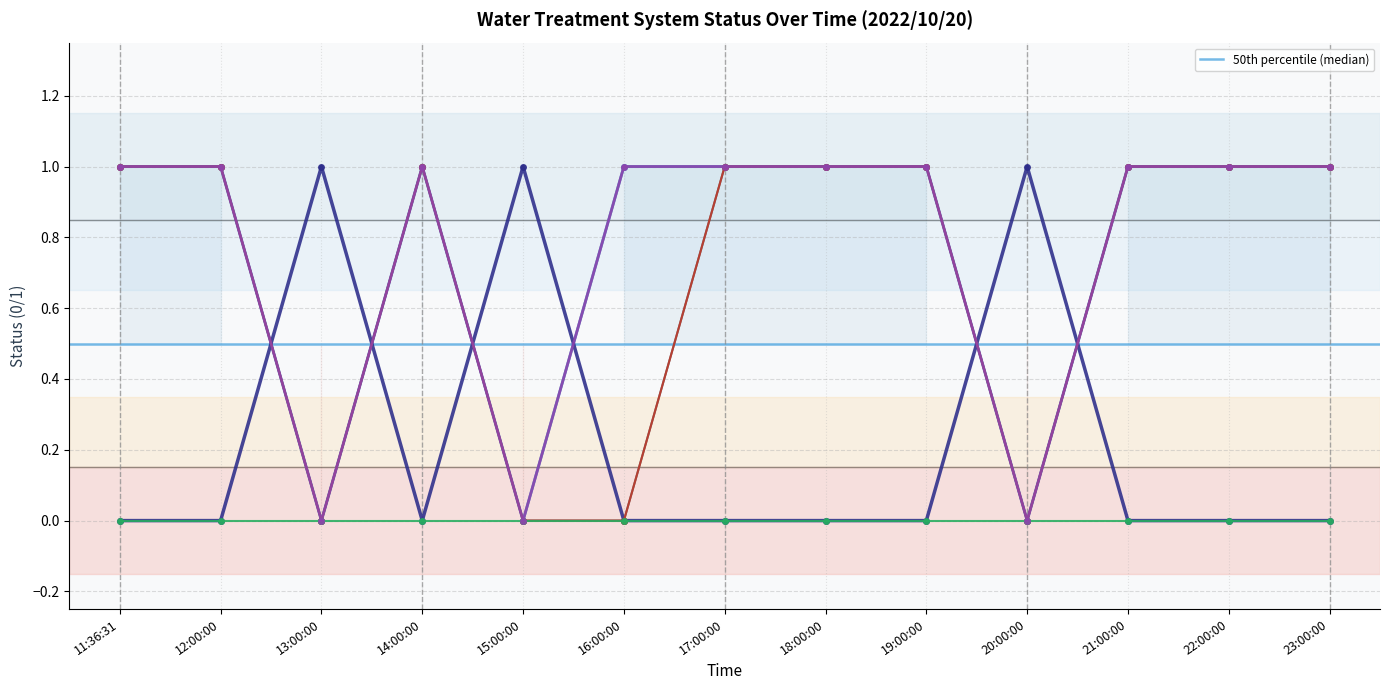

Reading left to right, list all the values displayed in this chart.

_LS2_H_TREATED_WATER_TANK: 1	1	0	1	0	1	1	1	1	0	1	1	1
_LS2_HH_TREATED_WATER_TANK: 0	0	1	0	1	0	0	0	0	1	0	0	0
_SP_01B_F_SERVICE_PUMP: 1	1	0	1	0	0	1	1	1	0	1	1	1
_BSVA: 1	1	0	1	0	0	1	1	1	0	1	1	1
_04A_BIRM_A1: 1	1	0	1	0	1	1	1	1	0	1	1	1